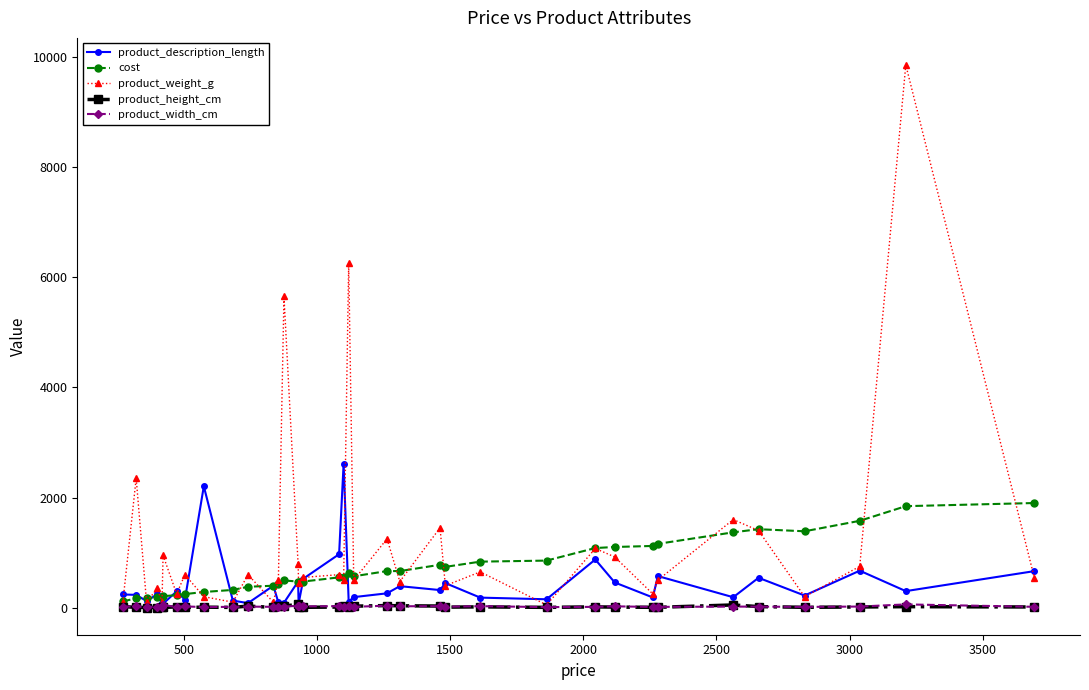

What is the maximum value for cost?

1900